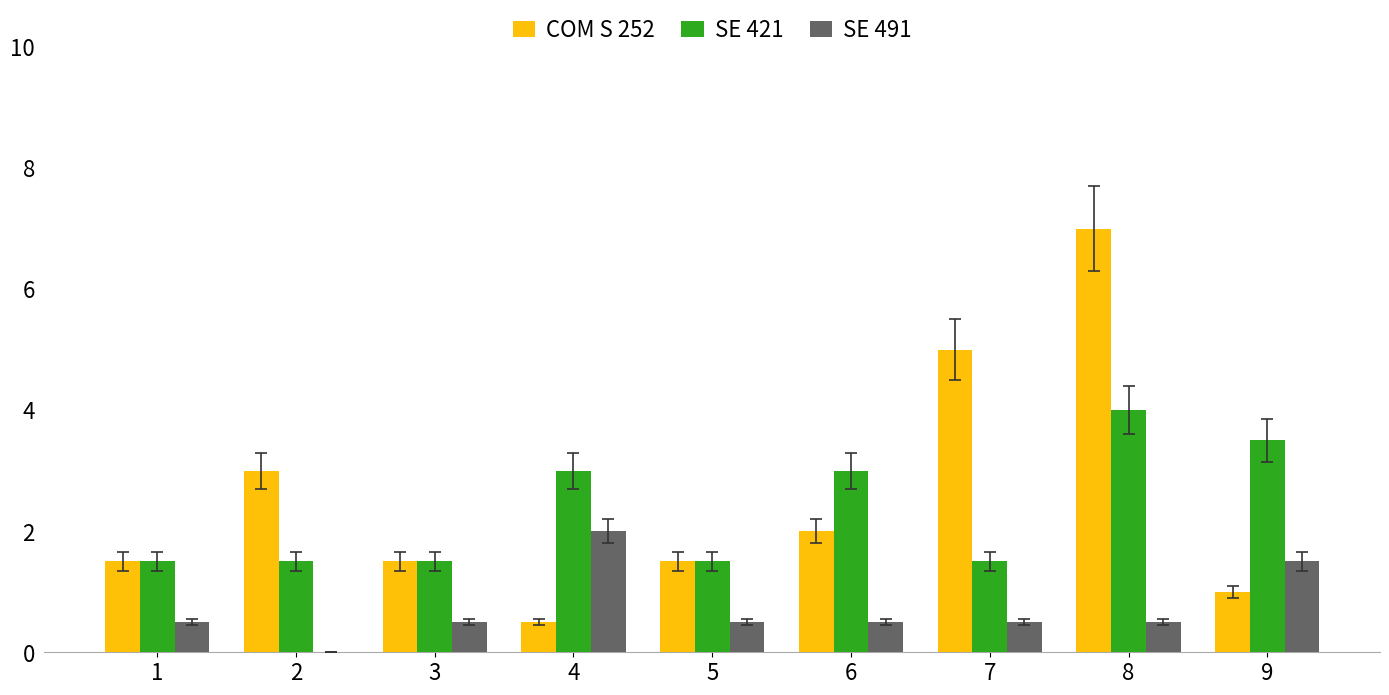

Is the value of COM S 252 at 7 greater than the value of SE 491 at 5?

Yes